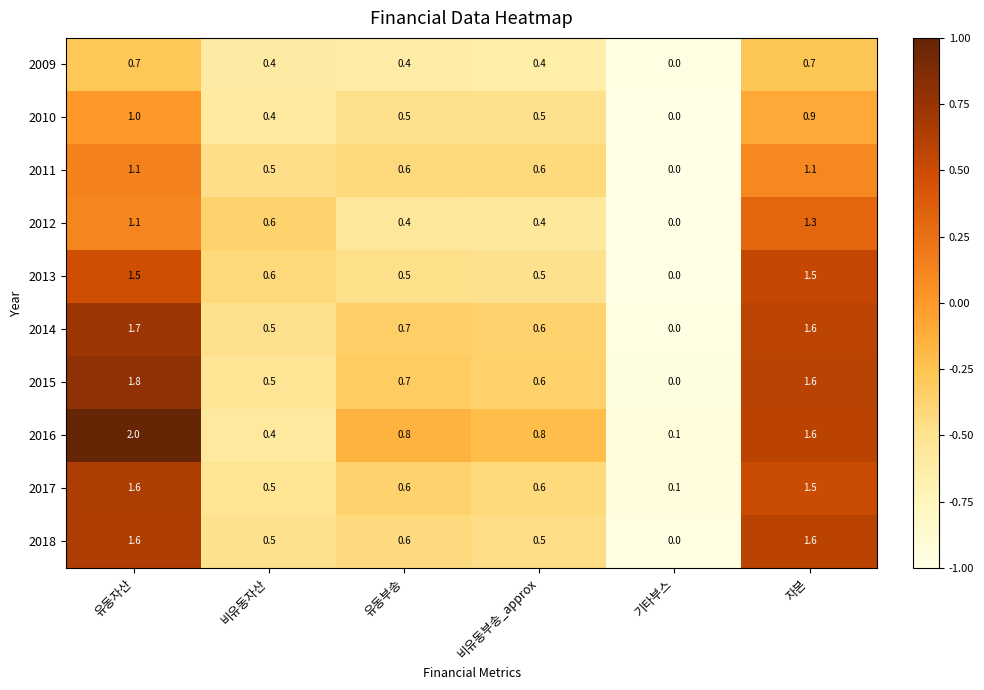

What is the sum of all 2013 values?

4.6